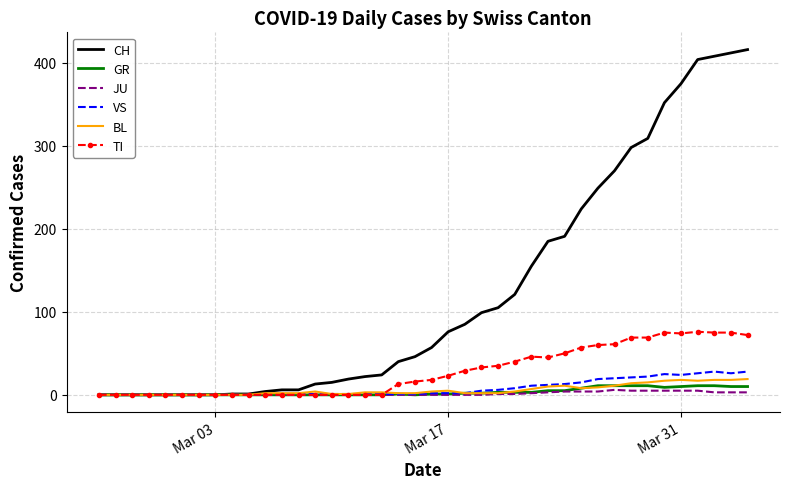

Which series has the widest spread of values?

CH